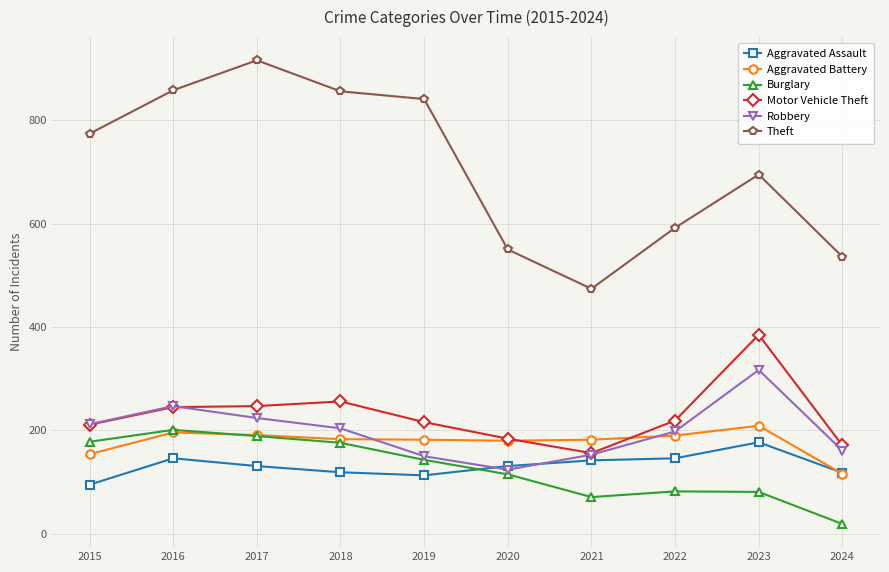

Is it true that Aggravated Battery equals 316 at 2017?

False